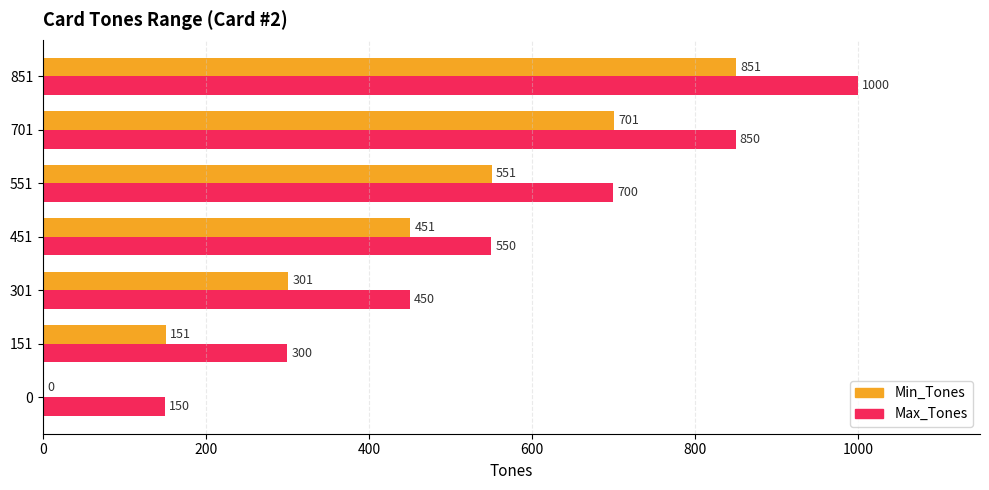

What is the sum of the Max_Tones values at 301 and 0?

600